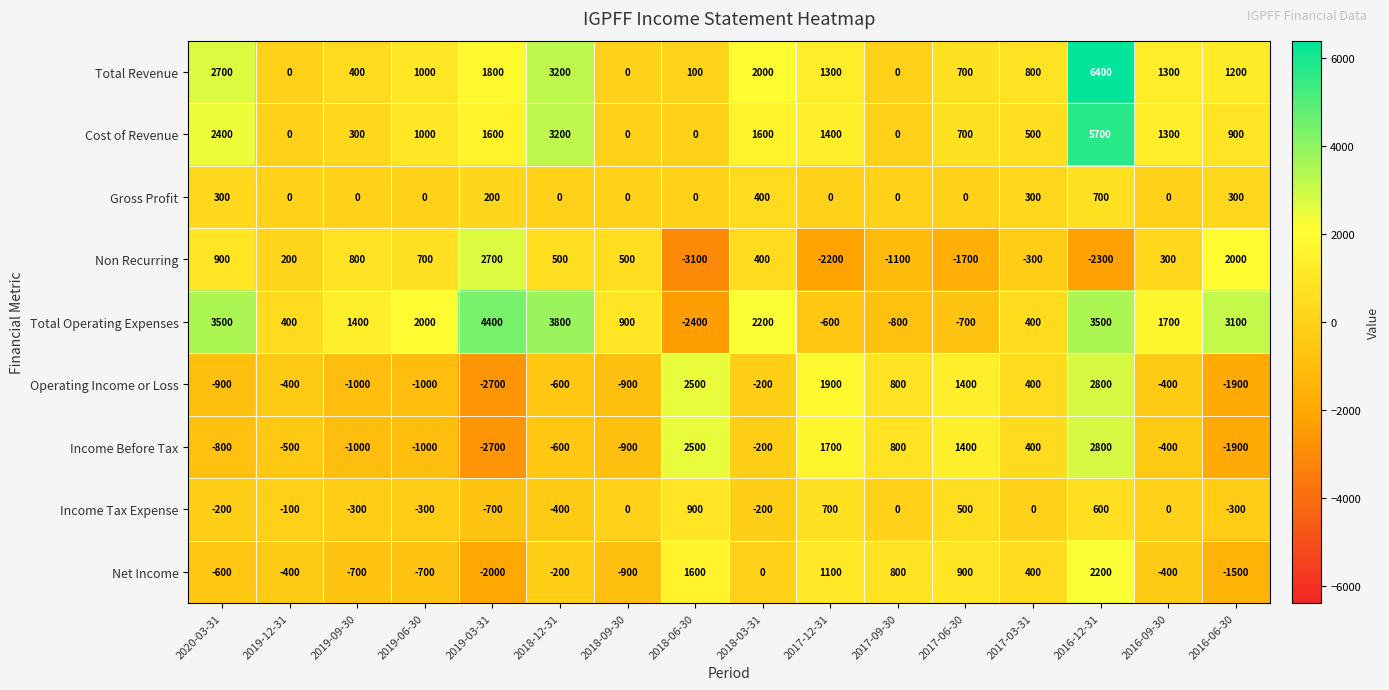

Which series has the largest total across all categories?

Total Revenue